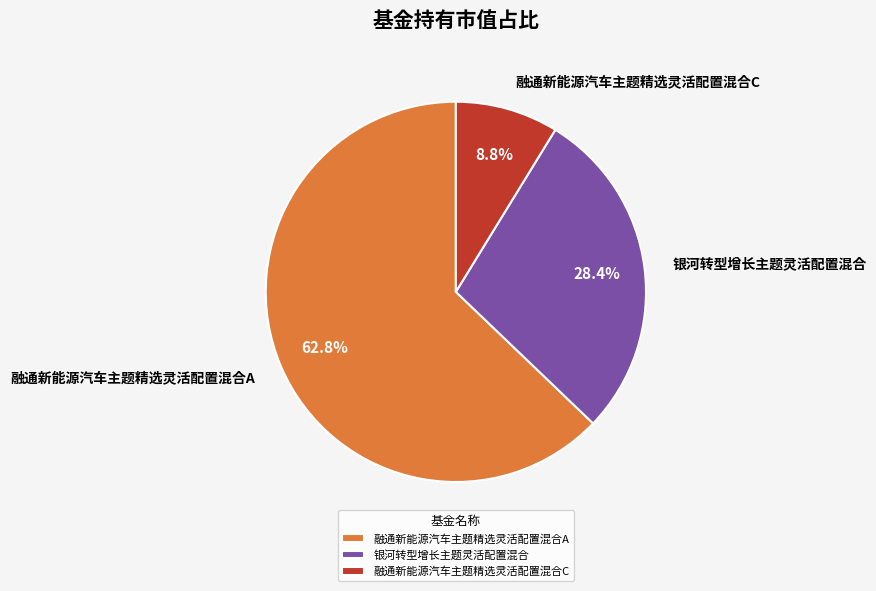

True or false: 银河转型增长主题灵活配置混合 accounts for 28% of the total.

True